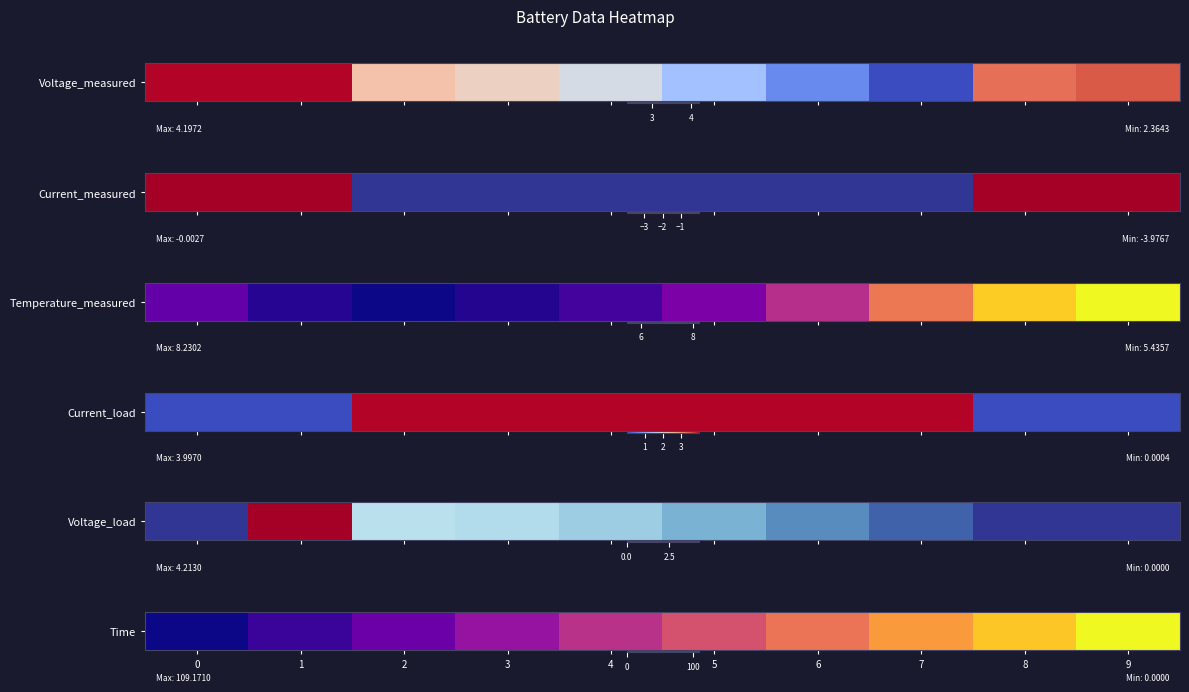

Is it true that the value at 5 is 85.7?

False